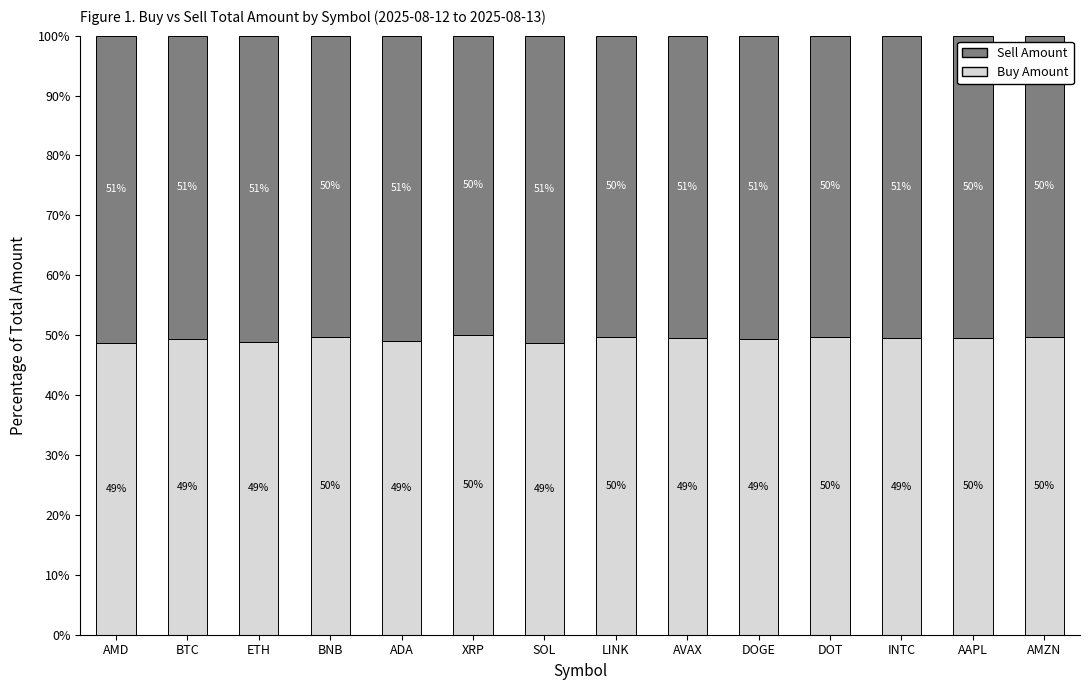

What is the maximum value for Buy Amount?

50.1